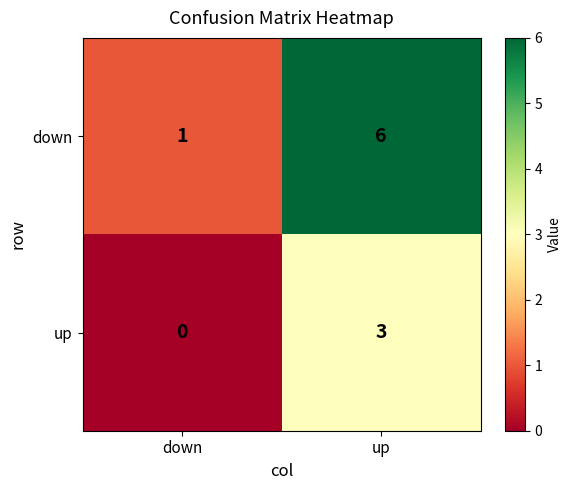

What is the sum of all up values?

3